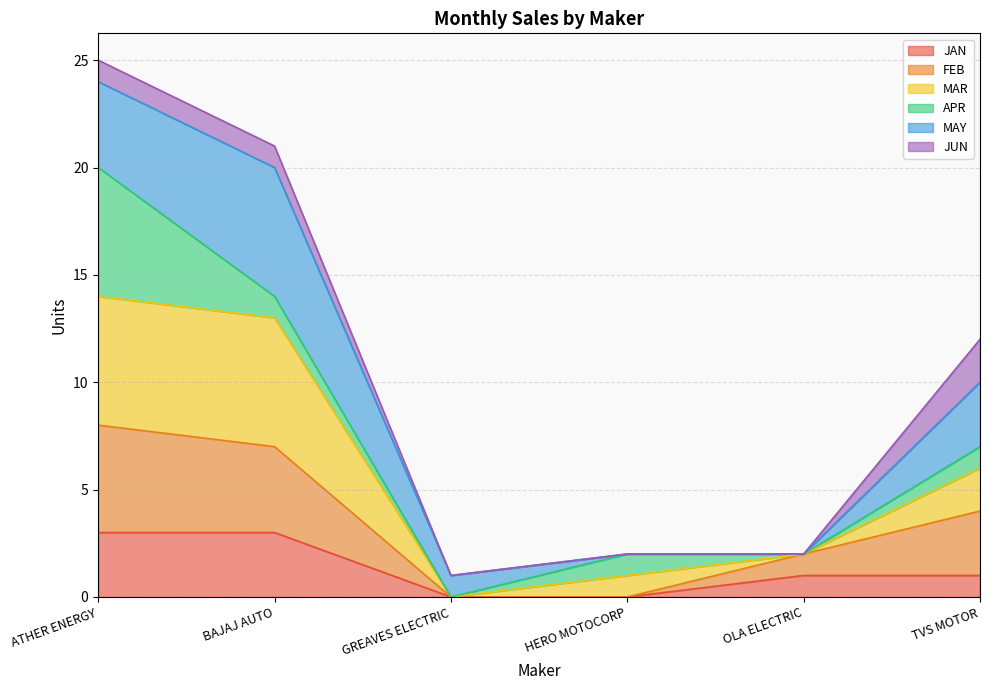

What is the highest value of the JAN series?

3